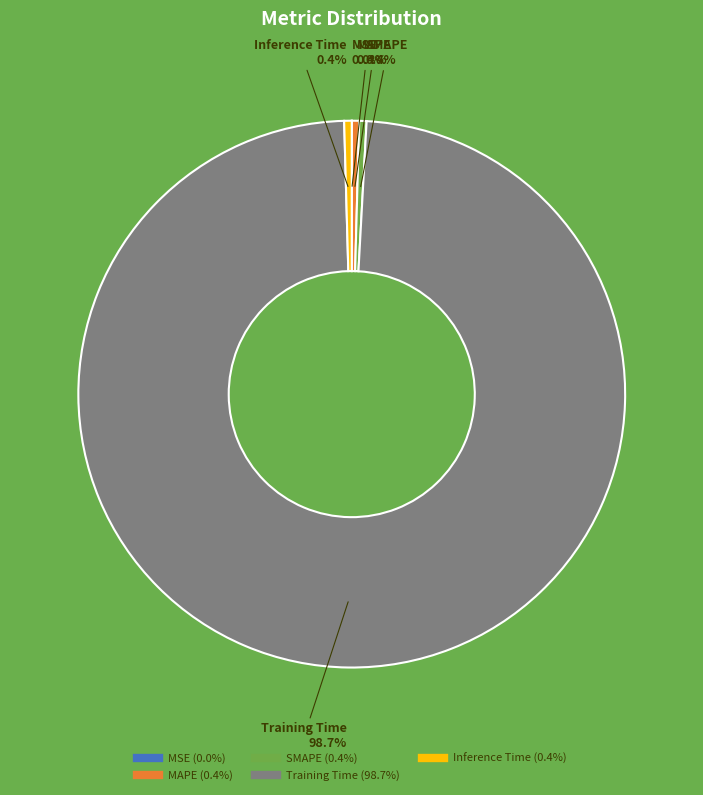

Which slice represents more than half of the pie?

Training Time